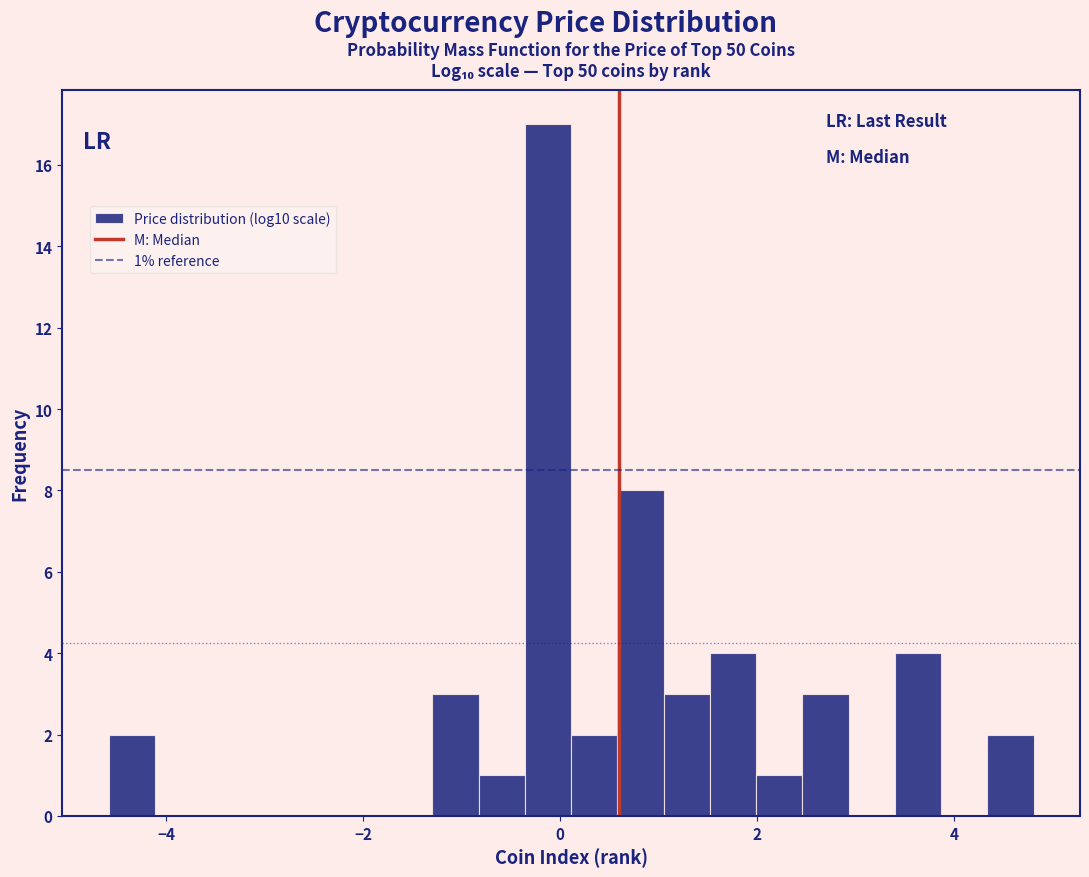

Read against the x-axis, roughly where is the centre of the tallest bar?

-0.2